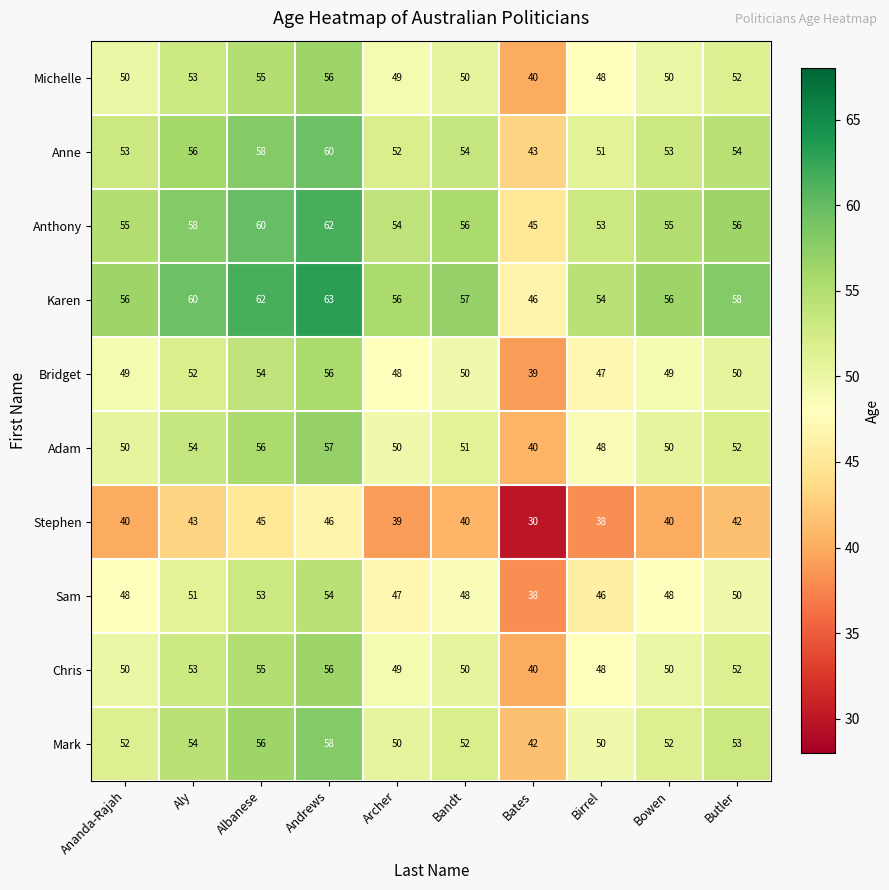

How many data points does each series have?

10